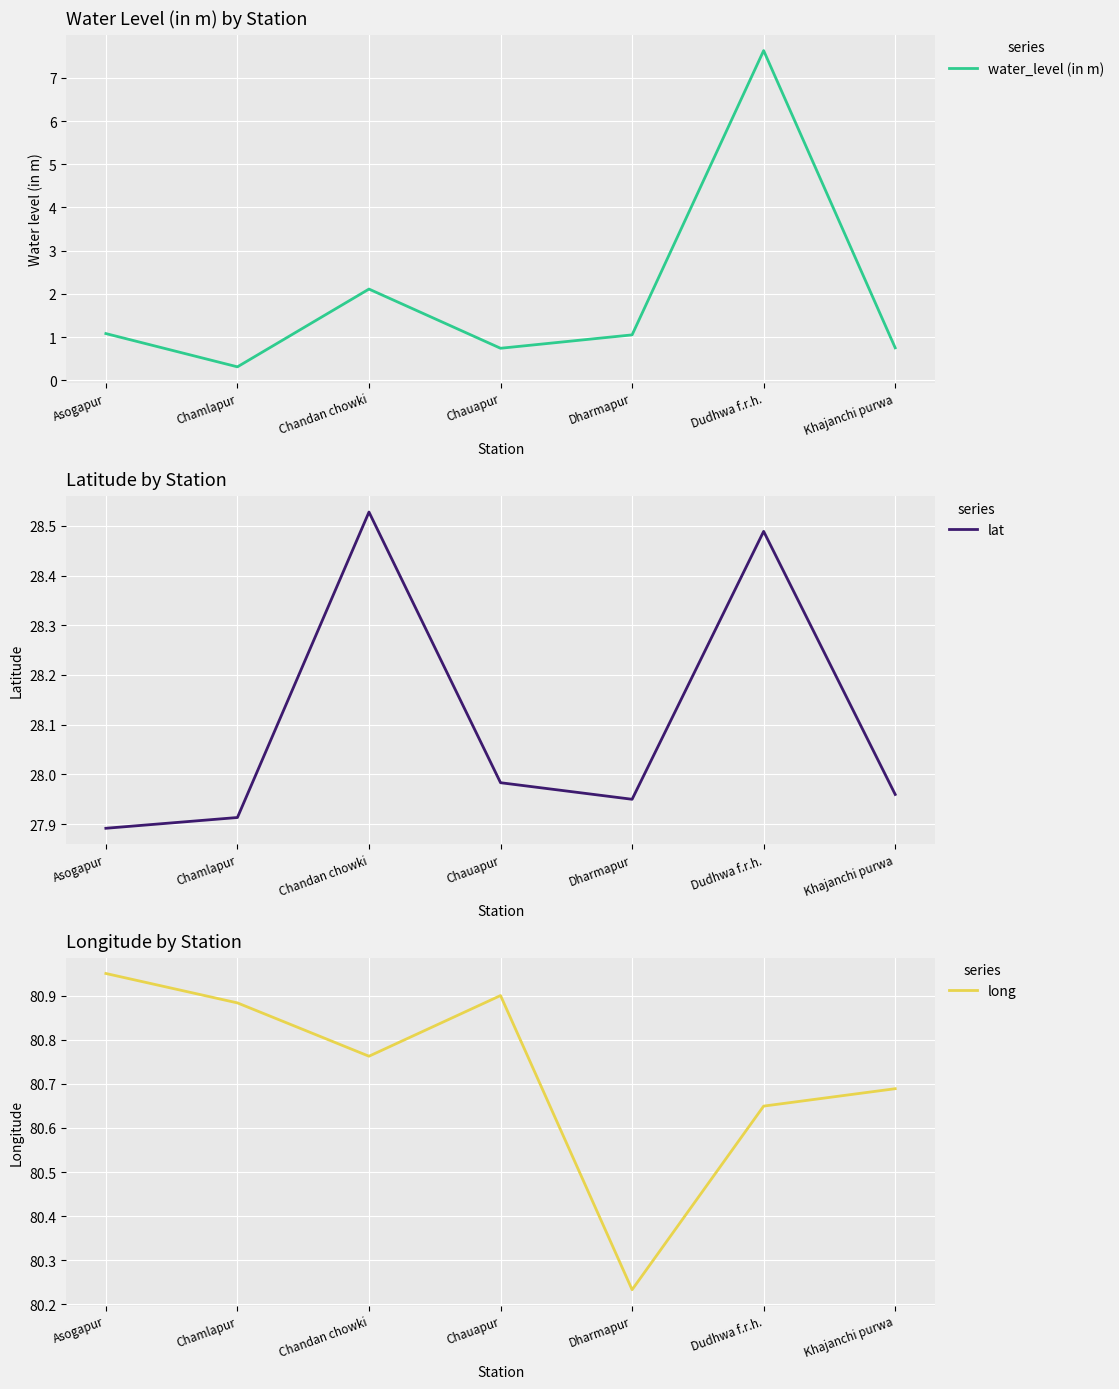

Reading right to left, what are all the values shown in this chart?

water_level (in m): Khajanchi purwa=0.8	Dudhwa f.r.h.=7.6	Dharmapur=1.1	Chauapur=0.7	Chandan chowki=2.1	Chamlapur=0.3	Asogapur=1.1
lat: Khajanchi purwa=28.0	Dudhwa f.r.h.=28.5	Dharmapur=27.9	Chauapur=28.0	Chandan chowki=28.5	Chamlapur=27.9	Asogapur=27.9
long: Khajanchi purwa=80.7	Dudhwa f.r.h.=80.6	Dharmapur=80.2	Chauapur=80.9	Chandan chowki=80.8	Chamlapur=80.9	Asogapur=81.0